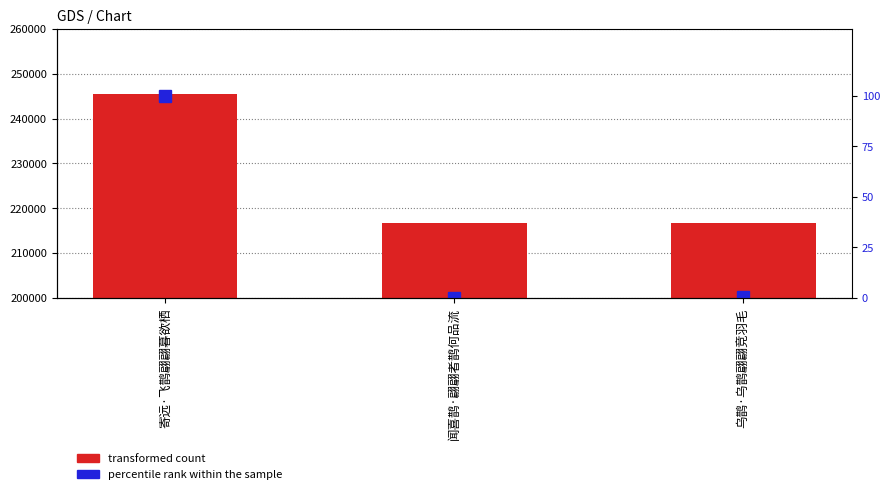

Which category has the highest value in the count series?

寄远·飞鹊翩翩暮欲栖